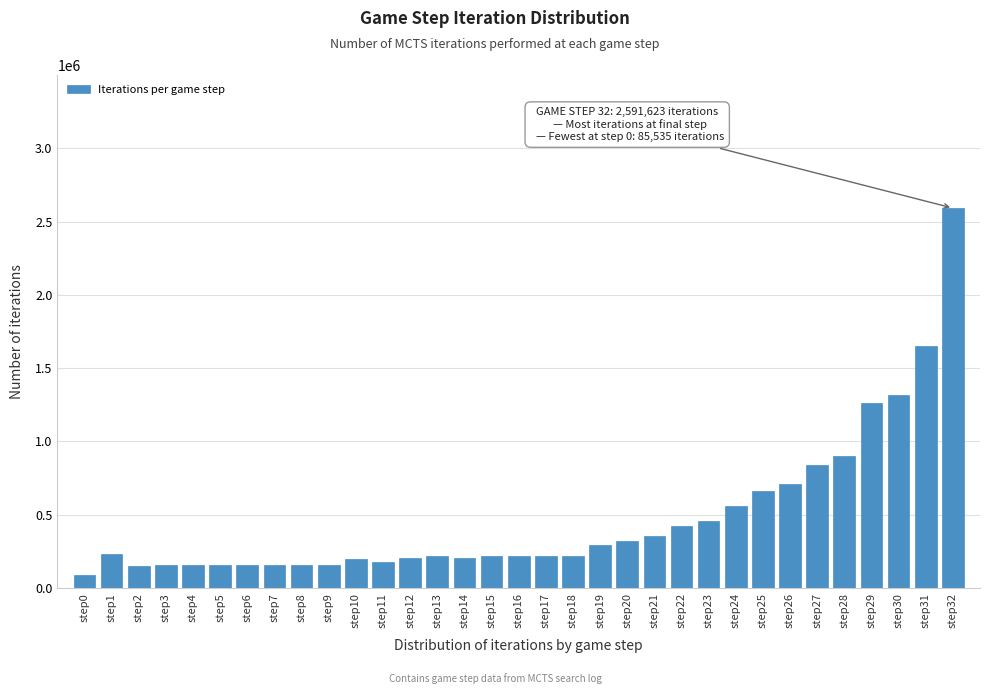

Is it true that the value at step23 is 456274?

True